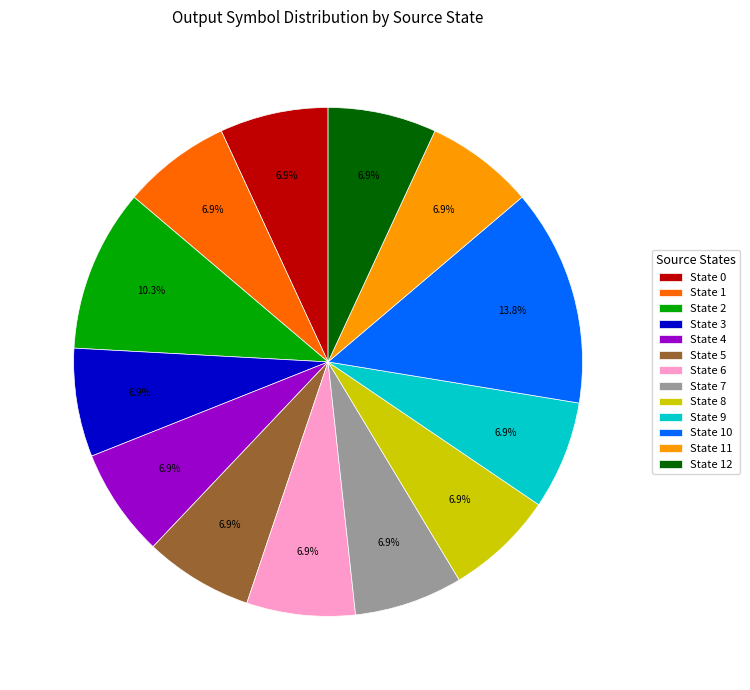

How many slices are in this pie chart?

13